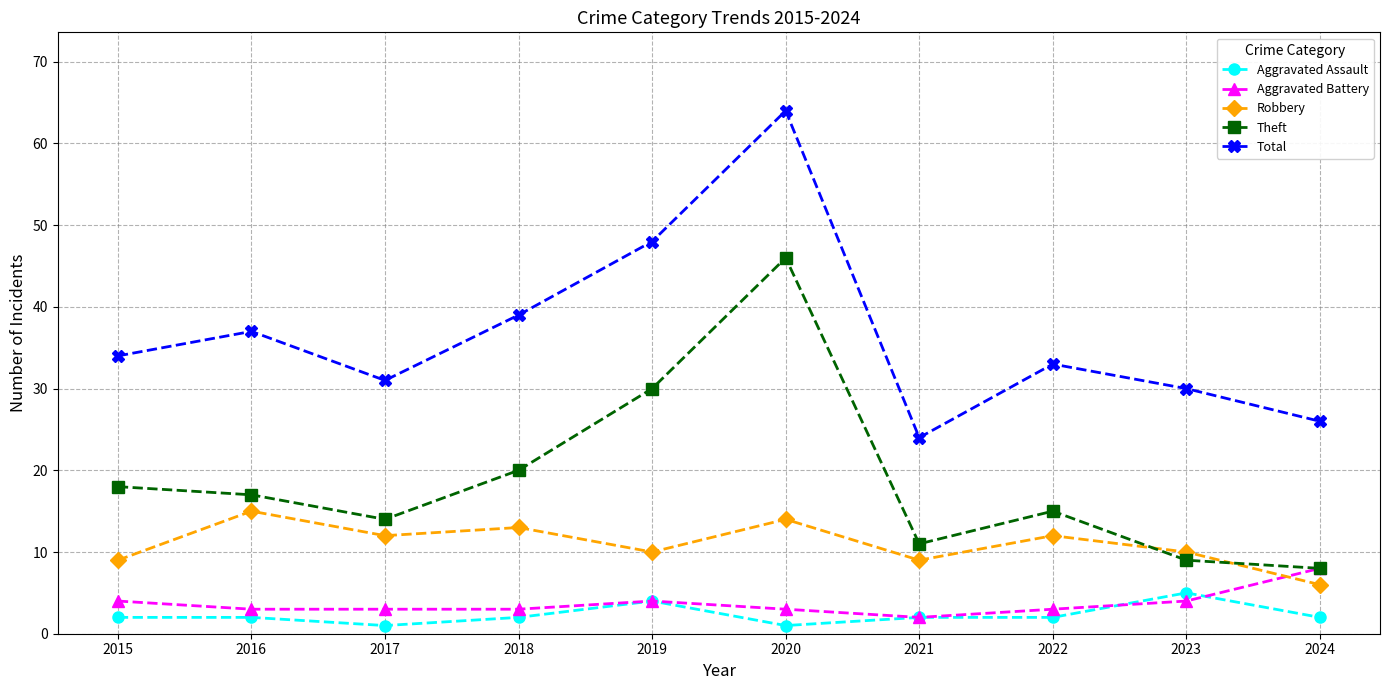

True or false: Robbery and Aggravated Assault intersect in this chart.

False